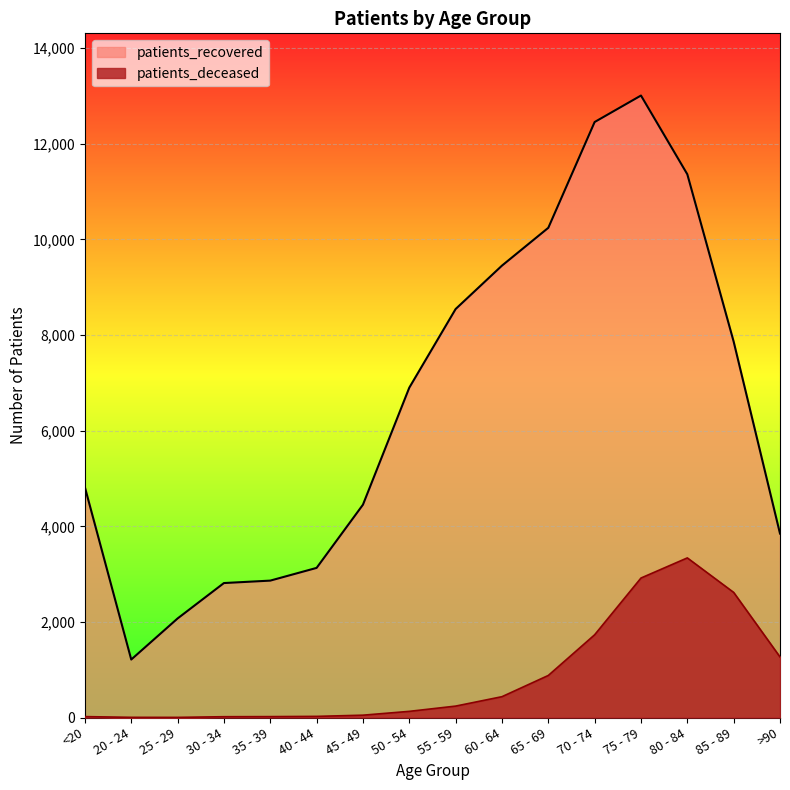

True or false: patients_recovered and patients_deceased intersect in this chart.

False